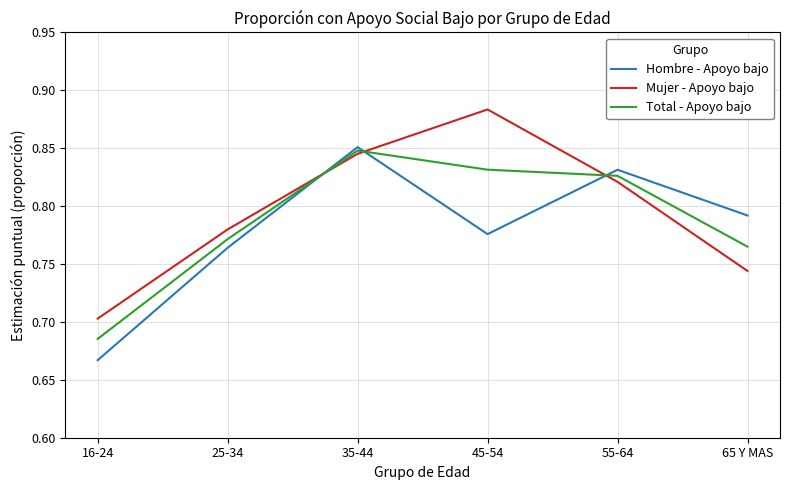

Where is Hombre - Apoyo bajo nearest to the value 0?

16-24